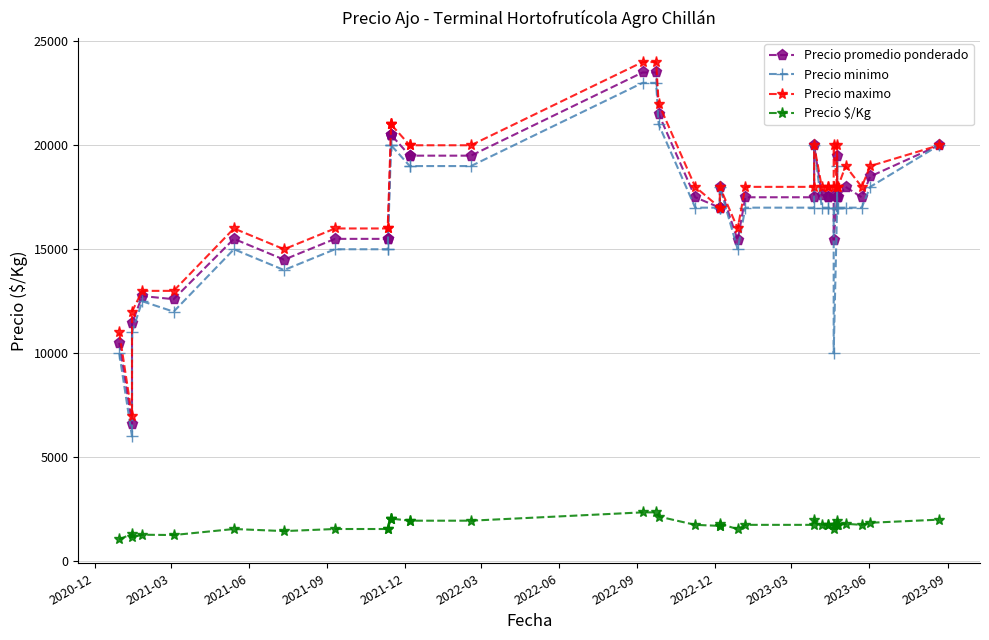

True or false: Precio maximo and Precio minimo cross at least once.

False